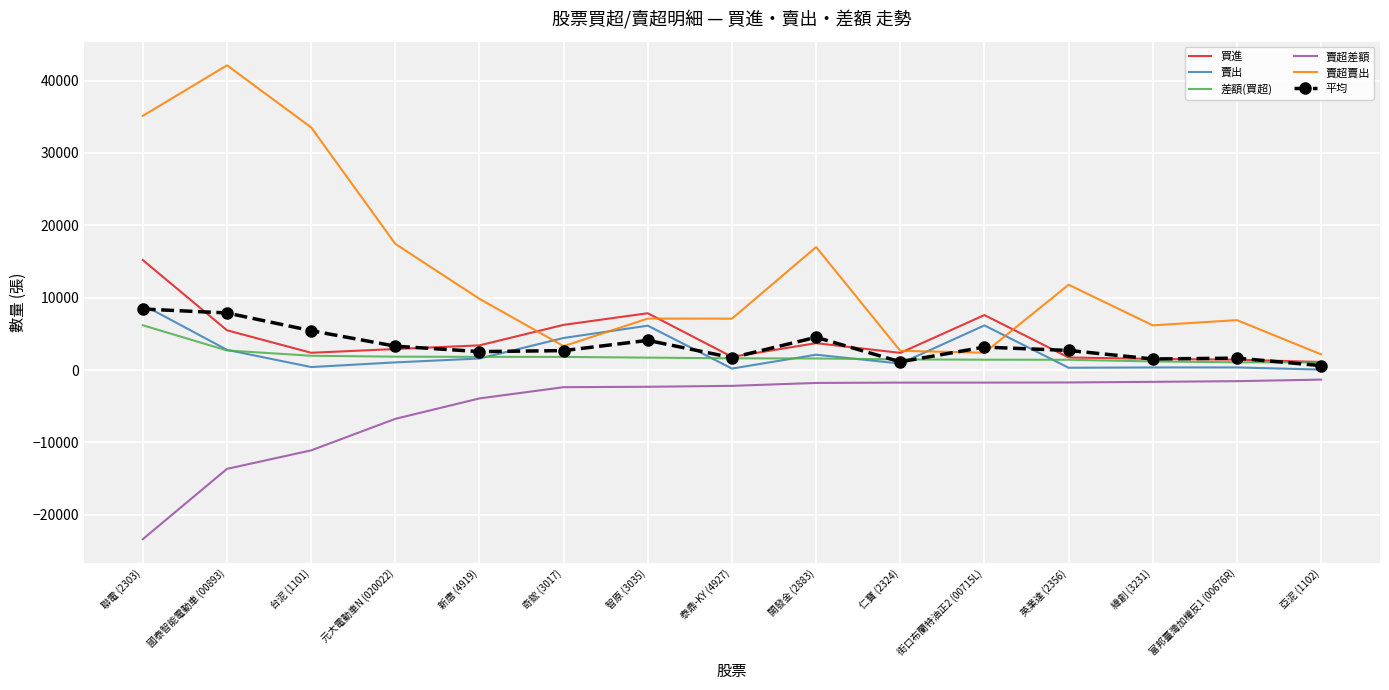

After their last crossing, which series has the higher values: 賣出 or 賣超賣出?

賣超賣出